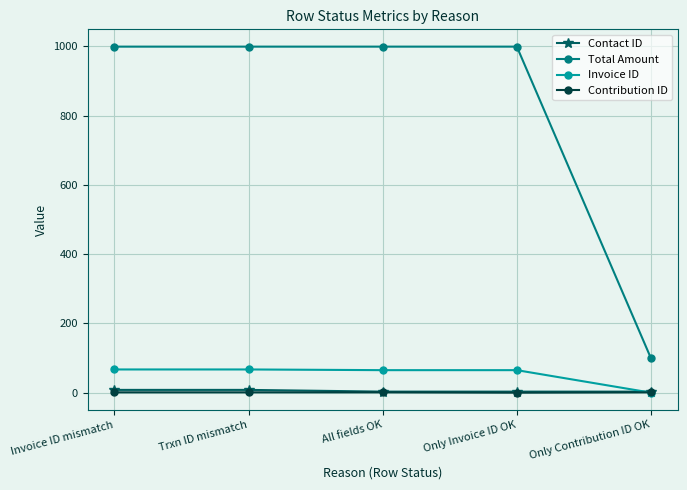

What are all the series names shown in the legend?

Contact ID, Total Amount, Invoice ID, Contribution ID